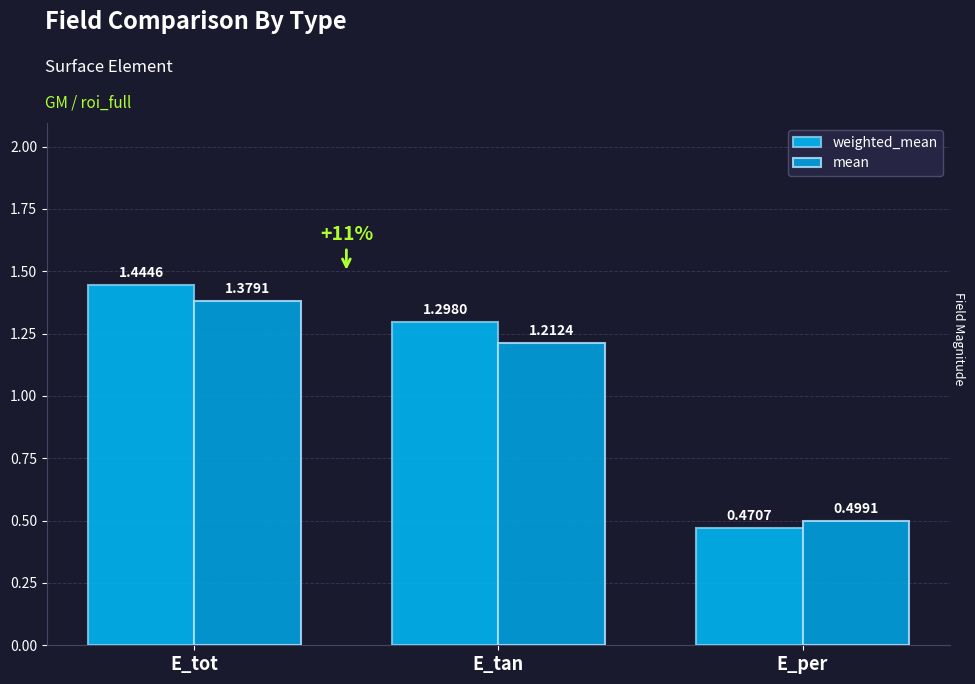

What is the label of the 2nd bar from the right?

E_tan